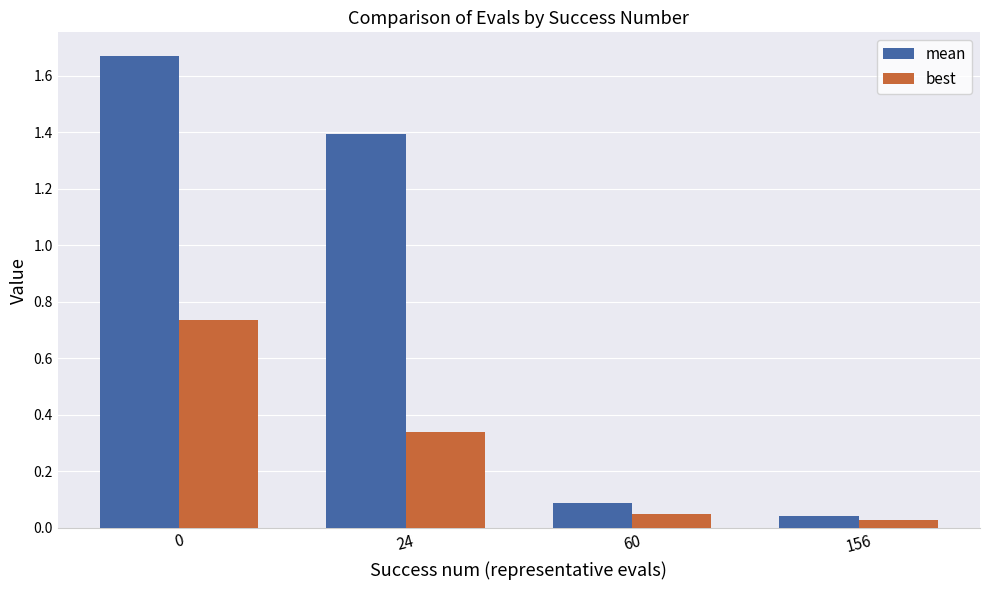

Rank the series by their maximum value, from highest to lowest.

mean, best